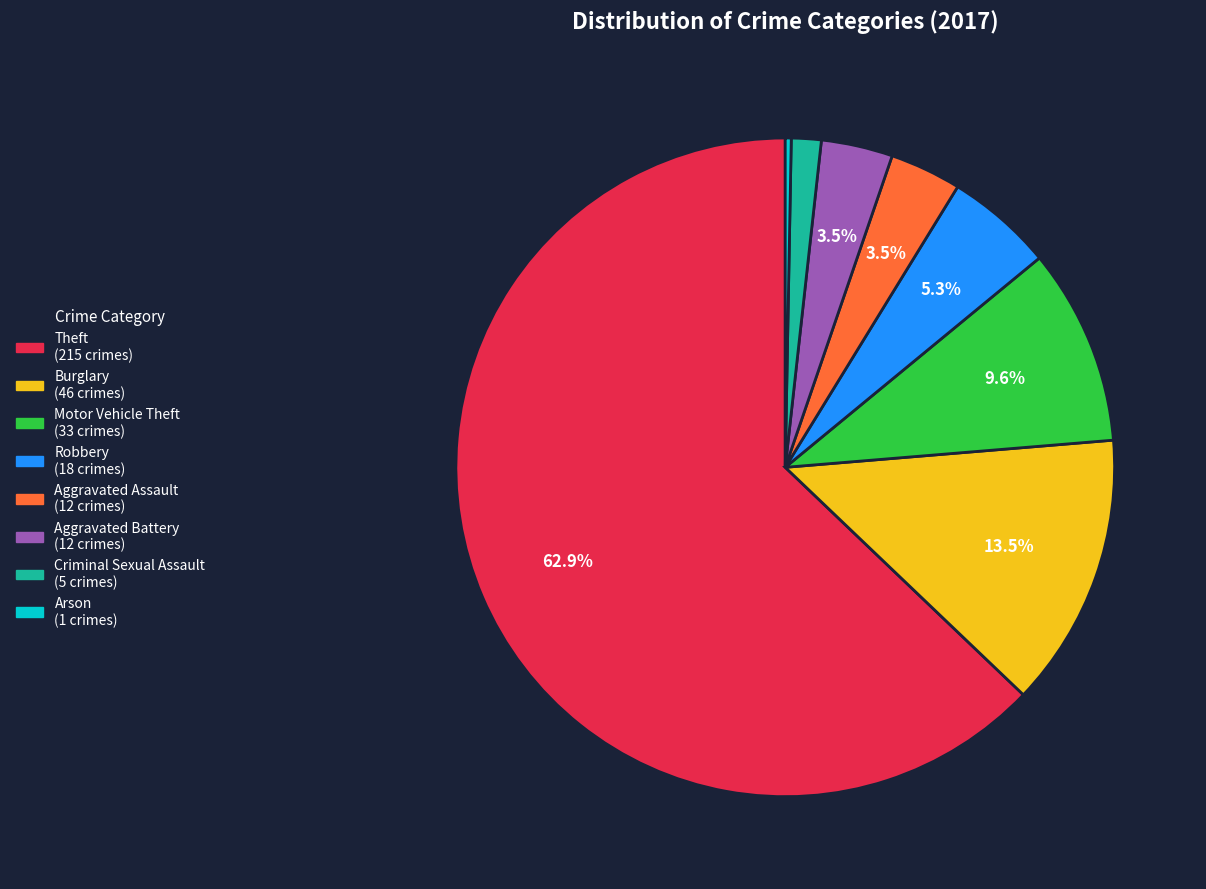

Which category has the smallest portion of the pie?

Arson